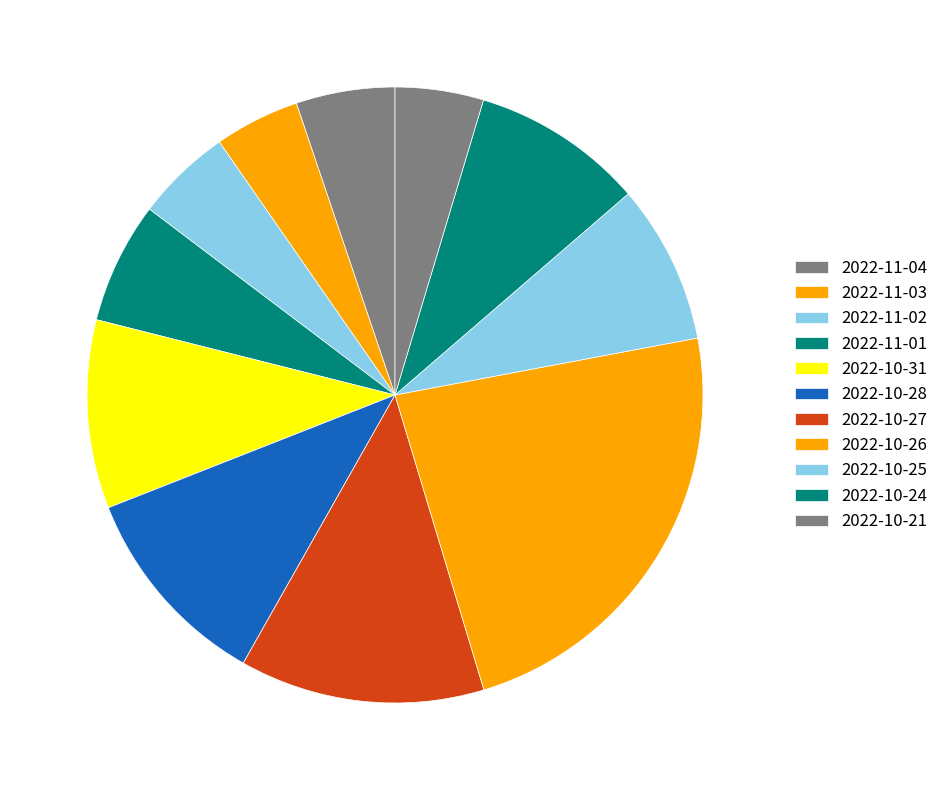

Which category has the smallest portion of the pie?

2022-11-03